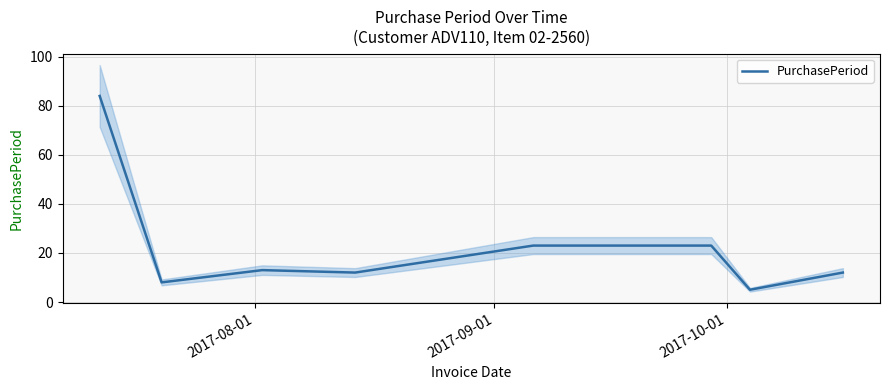

How many series are shown in this chart?

1